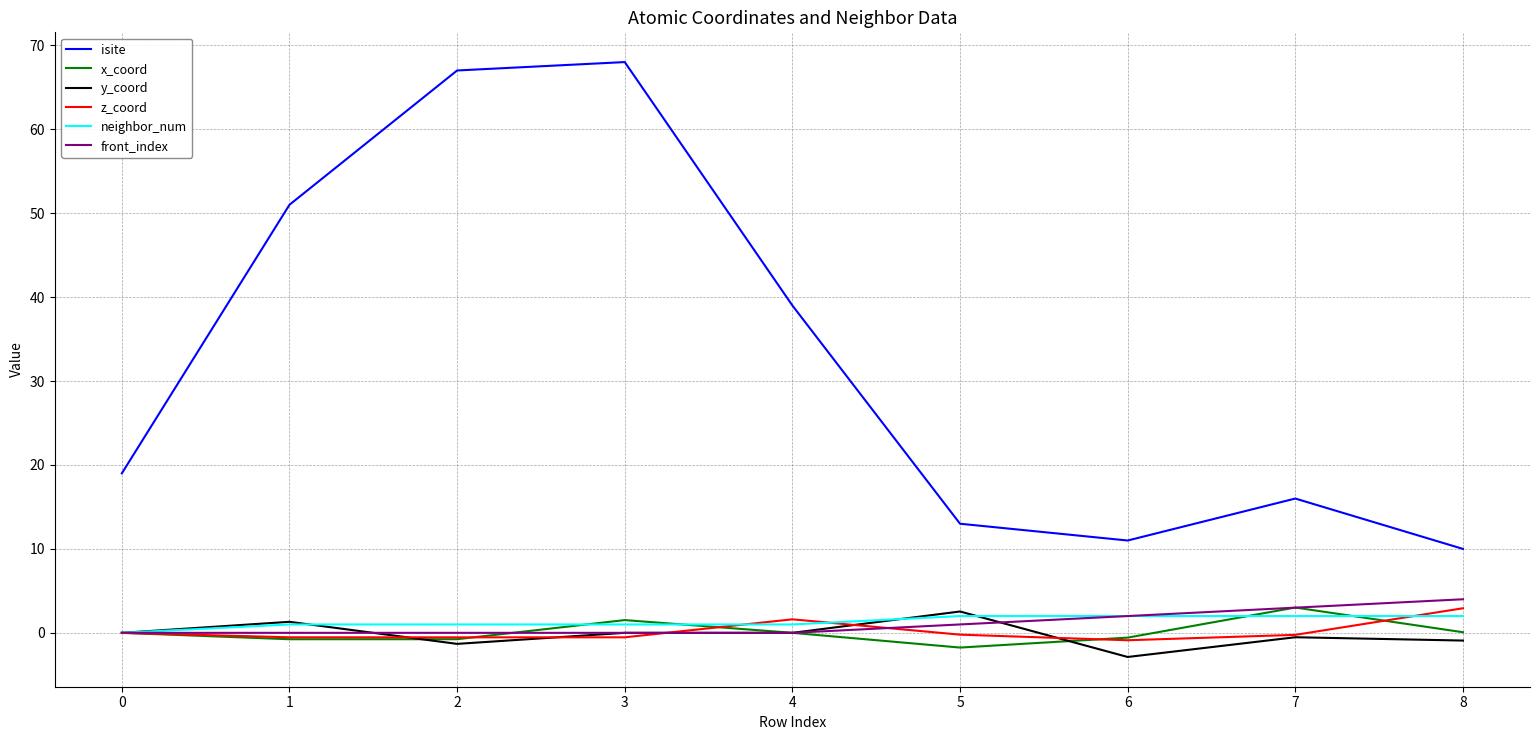

The z_coord series shows 1.6 at 4. True or false?

True